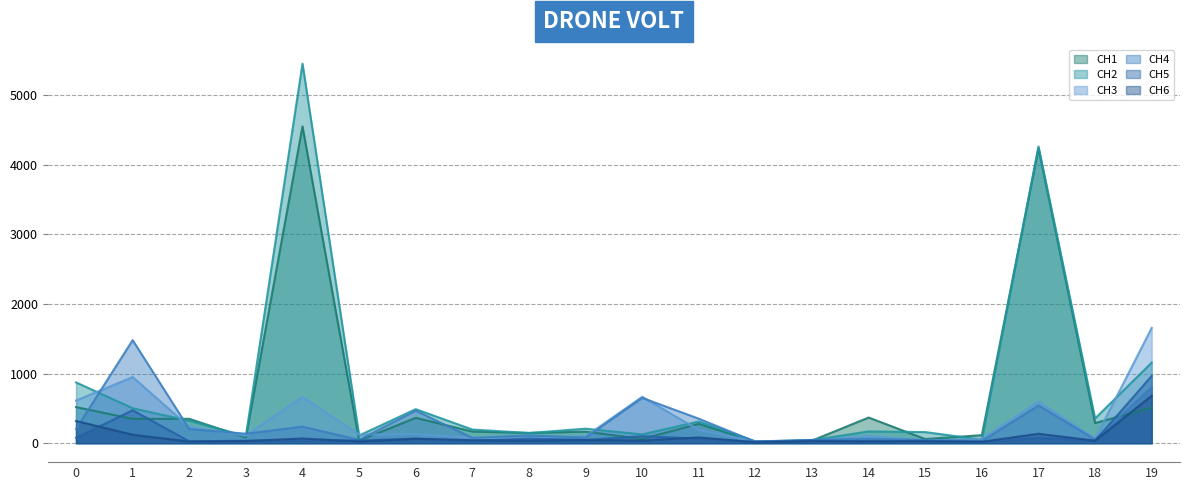

At 12, list the series in order from largest to smallest.

CH3, CH2, CH4, CH1, CH5, CH6